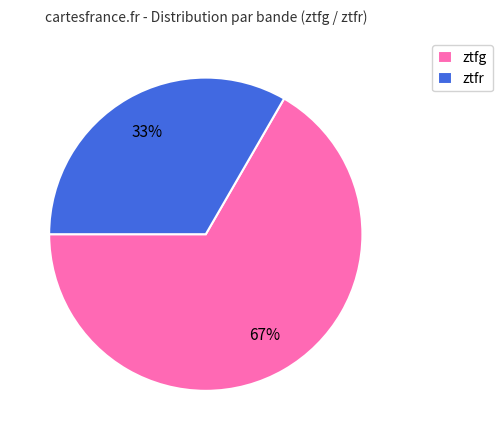

True or false: ztfg accounts for 80% of the total.

False